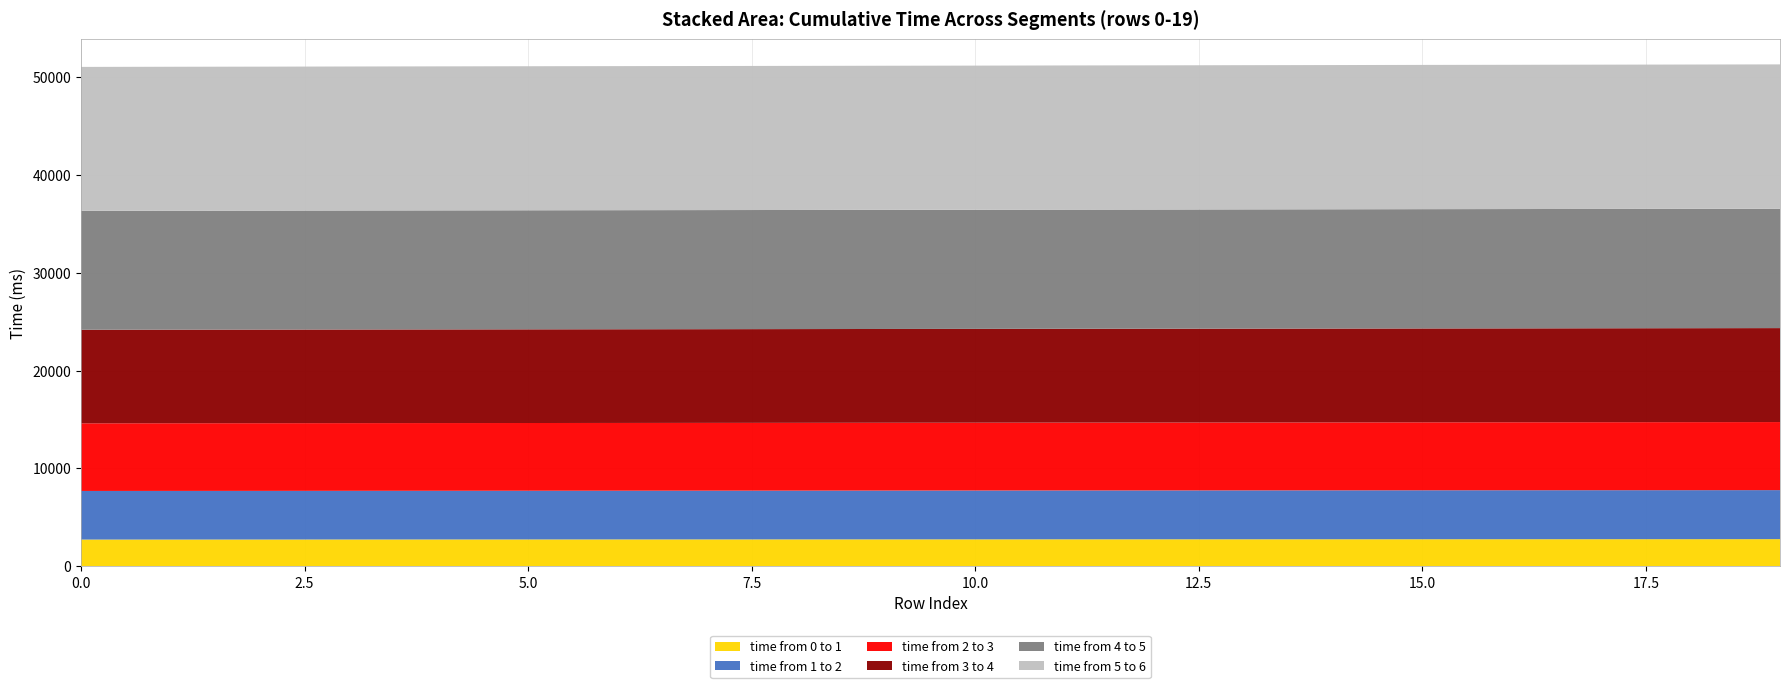

The time from 0 to 1 series shows 2731 at 1. True or false?

True